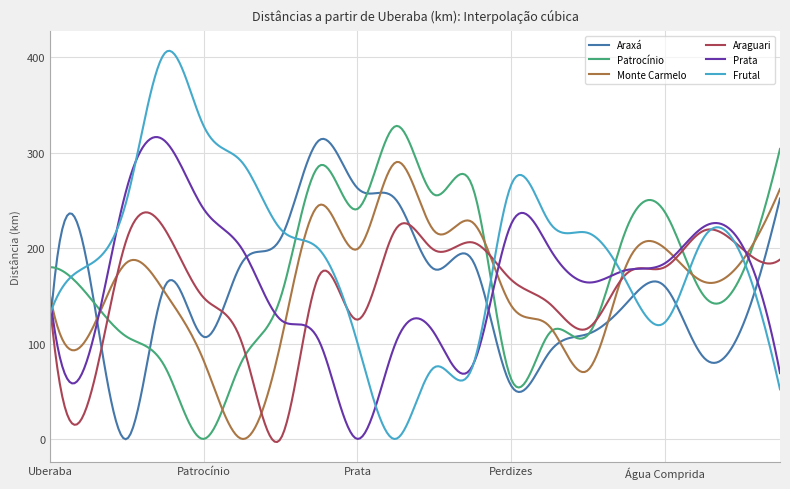

What is the highest value of the Monte Carmelo series?

290.3